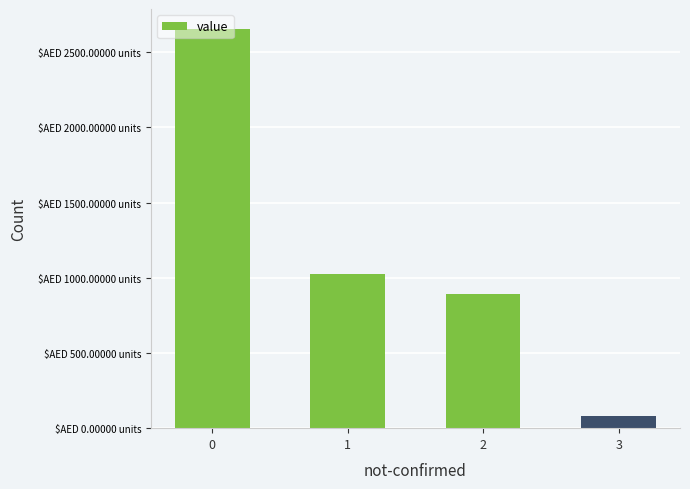

List the labels in order of value, smallest first.

3, 2, 1, 0